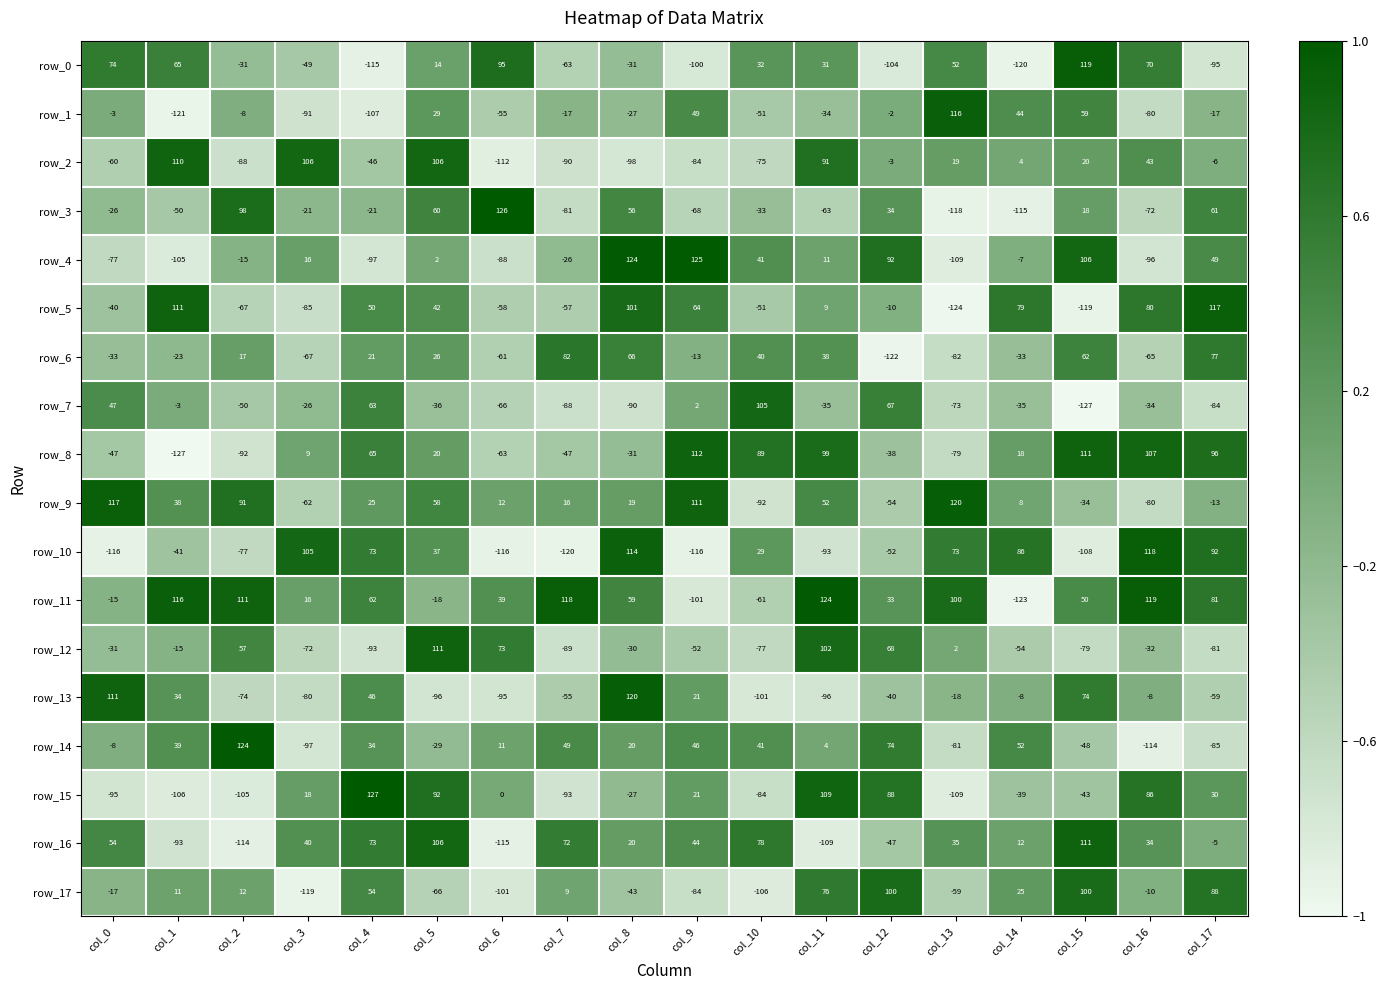

Which label corresponds to the largest value in the chart?

col_4